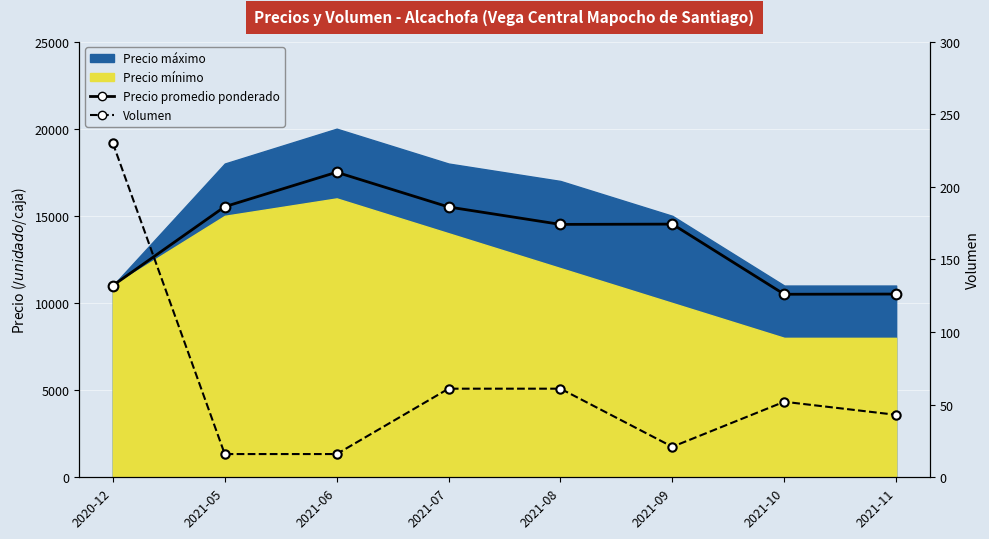

At which category does Volumen reach its first local peak?

2021-10